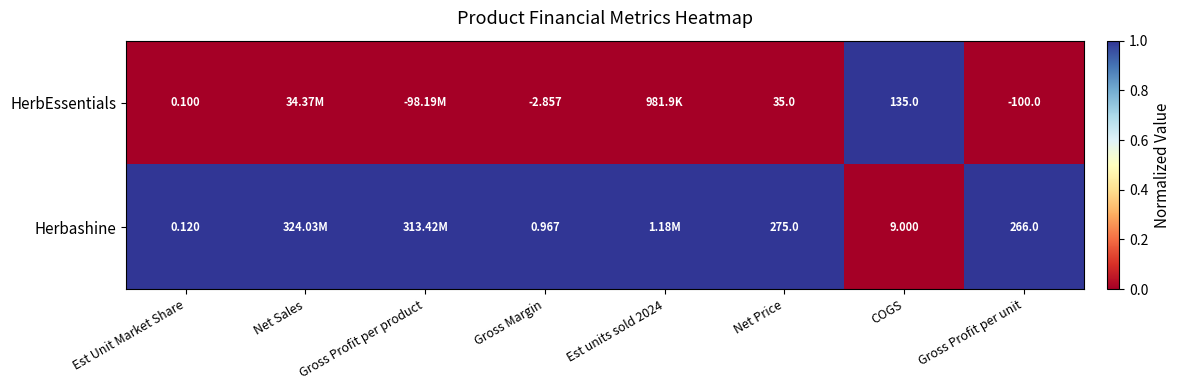

Between Gross Profit per product and Gross Profit per unit, which is larger?

Gross Profit per product